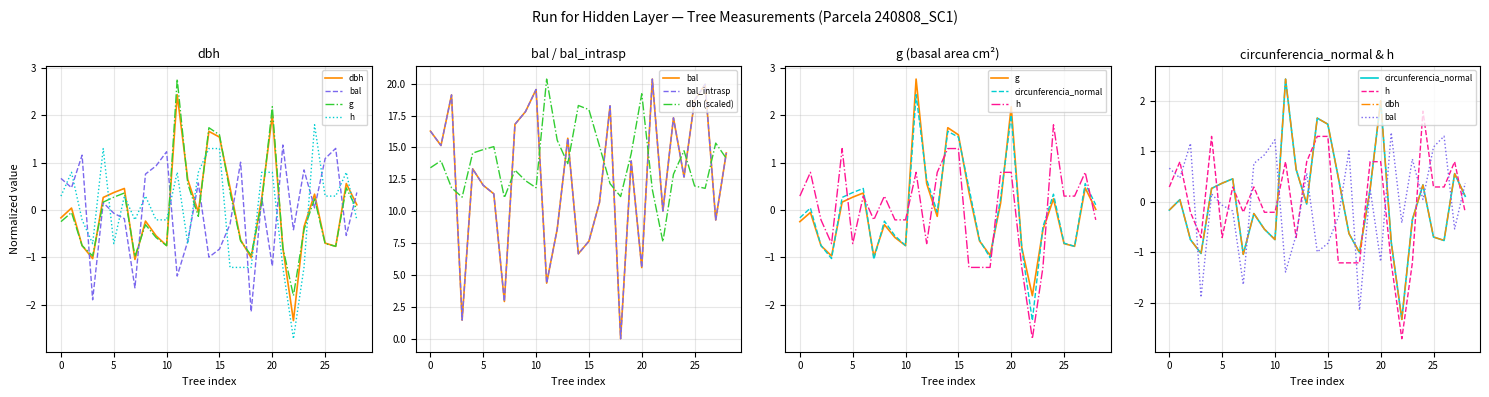

At how many categories does at least one series exceed -2?

29